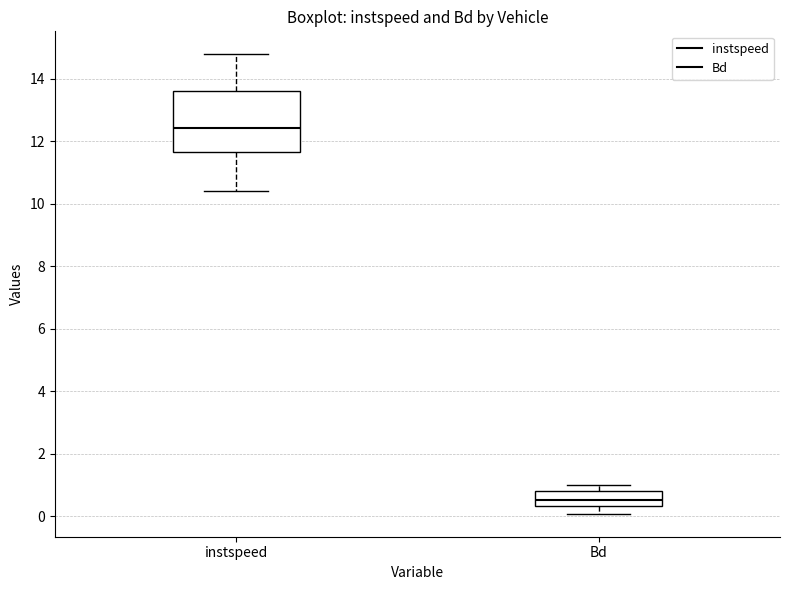

Which box is the tallest, from its lower edge to its upper edge?

instspeed